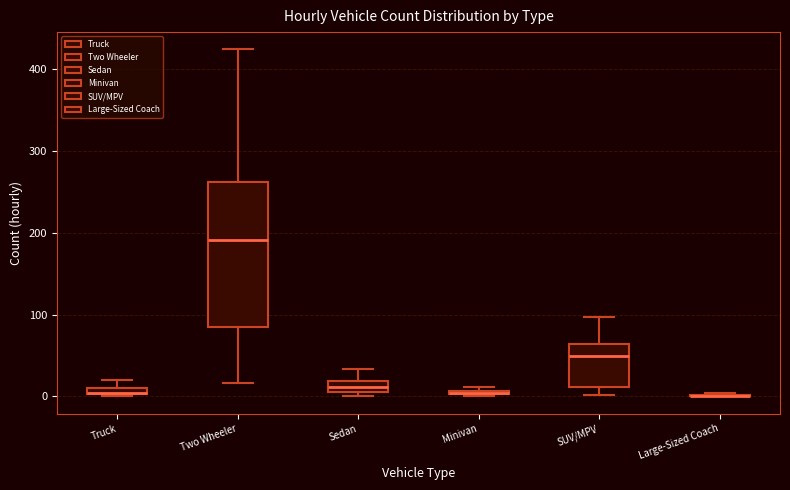

Where does the upper whisker of the box for Sedan end on the y-axis? The values are not printed on the chart, so give them approximately, as read against the axis.

30